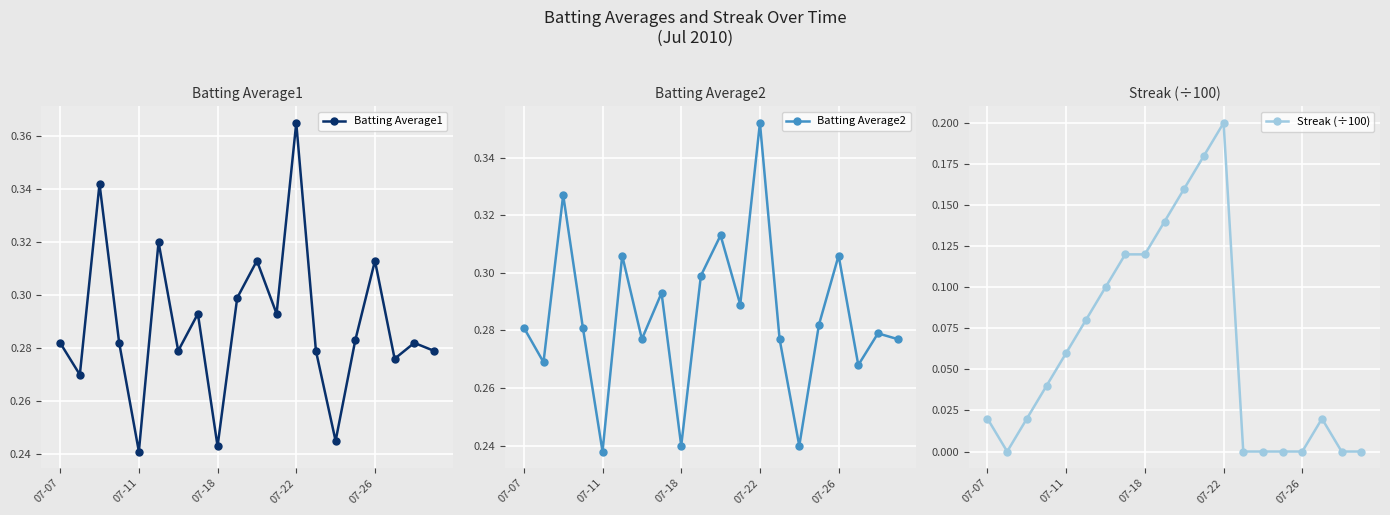

True or false: Streak (÷100) has more than 0 points higher than both neighbors.

True